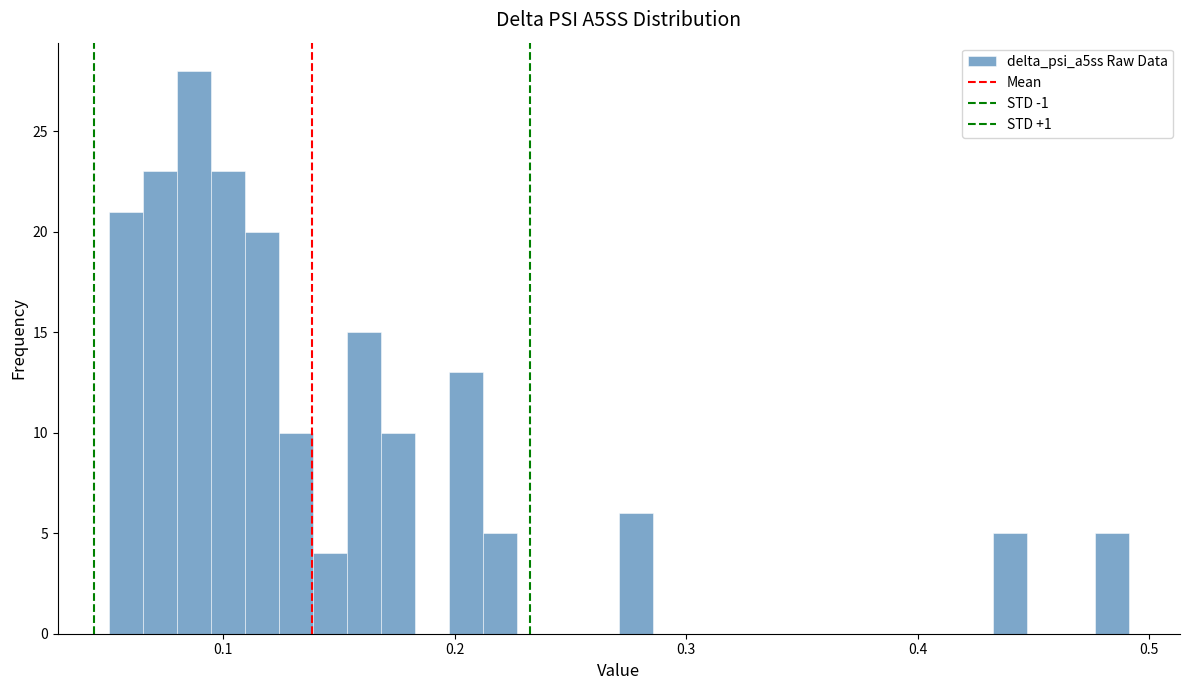

Read against the x-axis, roughly where is the centre of the tallest bar?

0.09